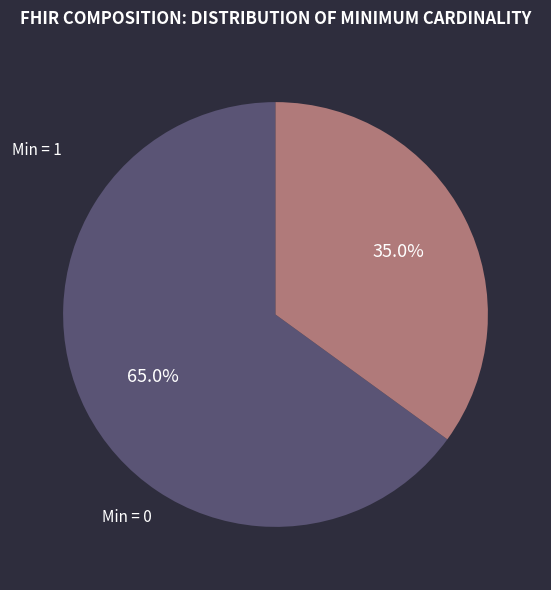

Is there any slice that represents more than half of the pie?

Yes